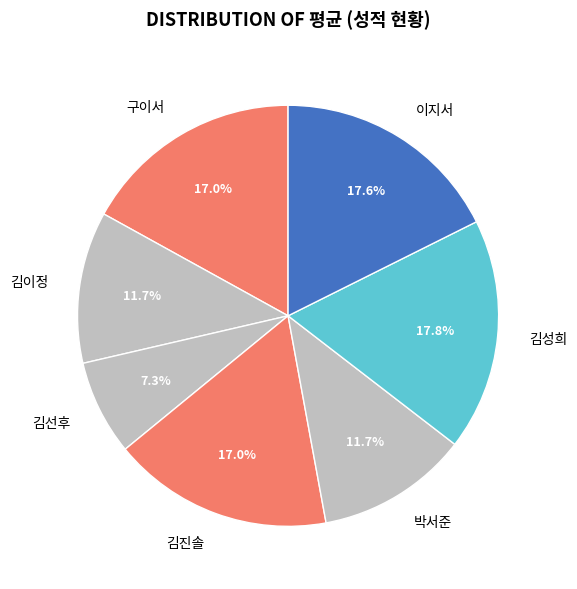

Approximately how many times larger is the value at 김이정 compared to 이지서?

0.7